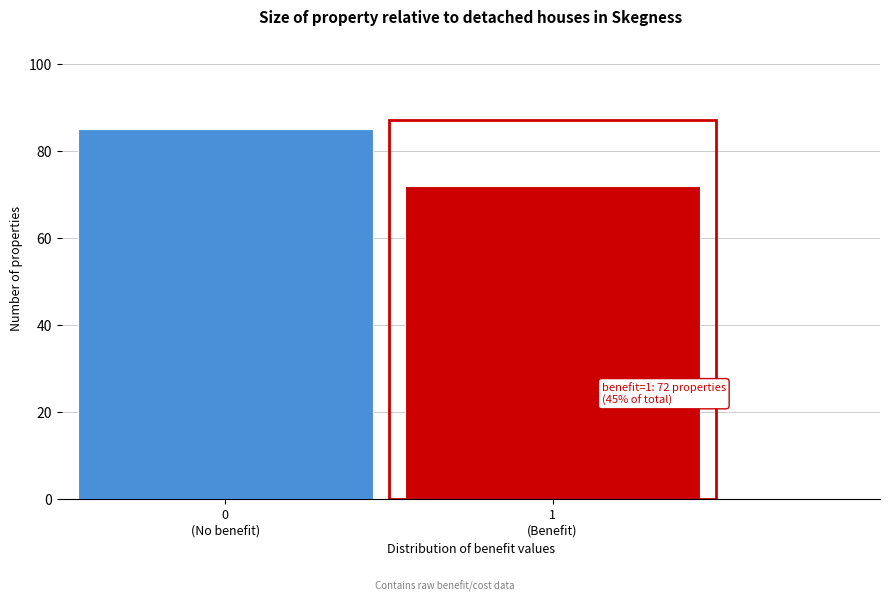

Reading right to left, list all the values displayed in this chart.

72	85